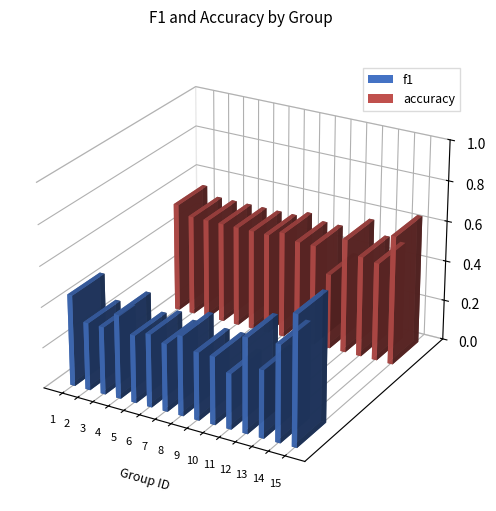

What is the value of the f1 bar at the 12th from the left?

0.5